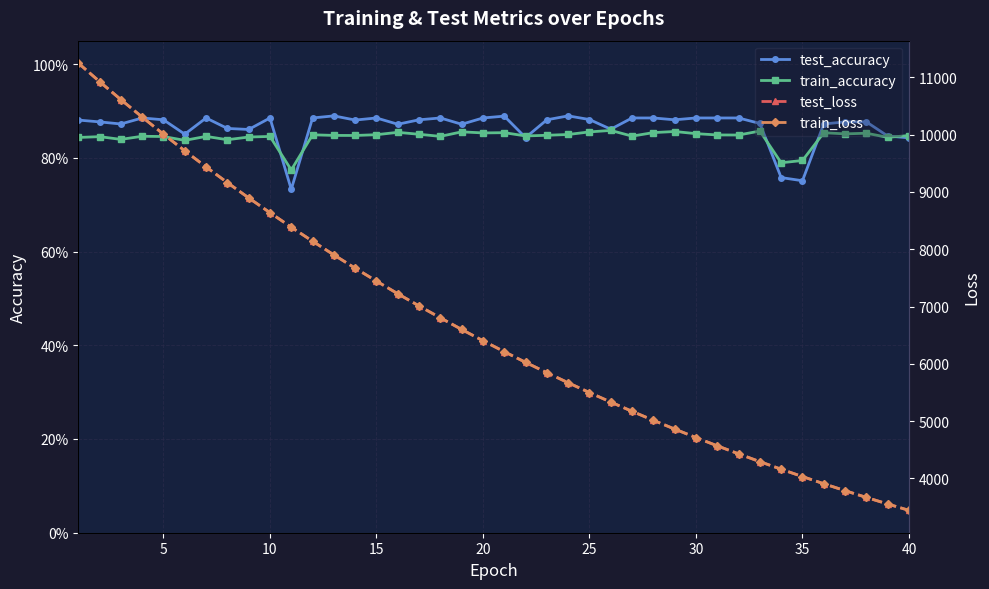

Reading left to right, transcribe all the data shown in this chart.

test_accuracy: 0.9	0.9	0.9	0.9	0.9	0.9	0.9	0.9	0.9	0.9	0.7	0.9	0.9	0.9	0.9	0.9	0.9	0.9	0.9	0.9	0.9	0.8	0.9	0.9	0.9	0.9	0.9	0.9	0.9	0.9	0.9	0.9	0.9	0.8	0.8	0.9	0.9	0.9	0.8	0.8
train_accuracy: 0.8	0.8	0.8	0.8	0.8	0.8	0.8	0.8	0.8	0.8	0.8	0.8	0.8	0.8	0.8	0.9	0.9	0.8	0.9	0.9	0.9	0.8	0.8	0.8	0.9	0.9	0.8	0.9	0.9	0.9	0.8	0.8	0.9	0.8	0.8	0.9	0.9	0.9	0.8	0.8
test_loss: 11248.7	10925.5	10611.0	10306.5	10007.5	9717.6	9437.0	9162.6	8896.1	8637.9	8384.7	8140.0	7901.2	7669.3	7443.4	7223.3	7009.9	6802.6	6599.7	6403.1	6211.8	6025.8	5845.2	5669.4	5498.3	5332.1	5170.7	5013.6	4860.9	4712.7	4568.5	4428.6	4292.3	4160.0	4031.6	3906.9	3785.7	3667.8	3553.3	3442.1
train_loss: 11250.0	10926.5	10611.7	10307.4	10008.0	9717.7	9437.4	9162.6	8896.2	8638.2	8384.6	8140.1	7901.2	7669.4	7443.4	7223.2	7010.0	6802.8	6599.6	6403.1	6211.7	6025.7	5845.2	5669.4	5498.2	5332.0	5170.7	5013.6	4860.9	4712.7	4568.5	4428.7	4292.3	4159.9	4031.5	3907.0	3785.7	3667.9	3553.3	3442.1